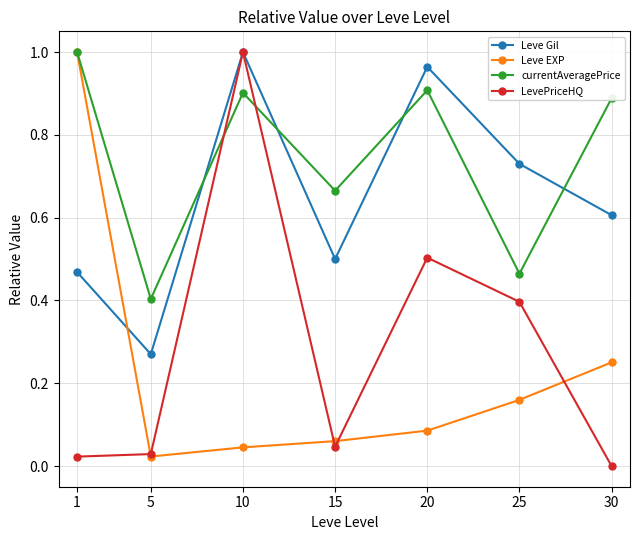

At which label does LevePriceHQ reach its peak?

10